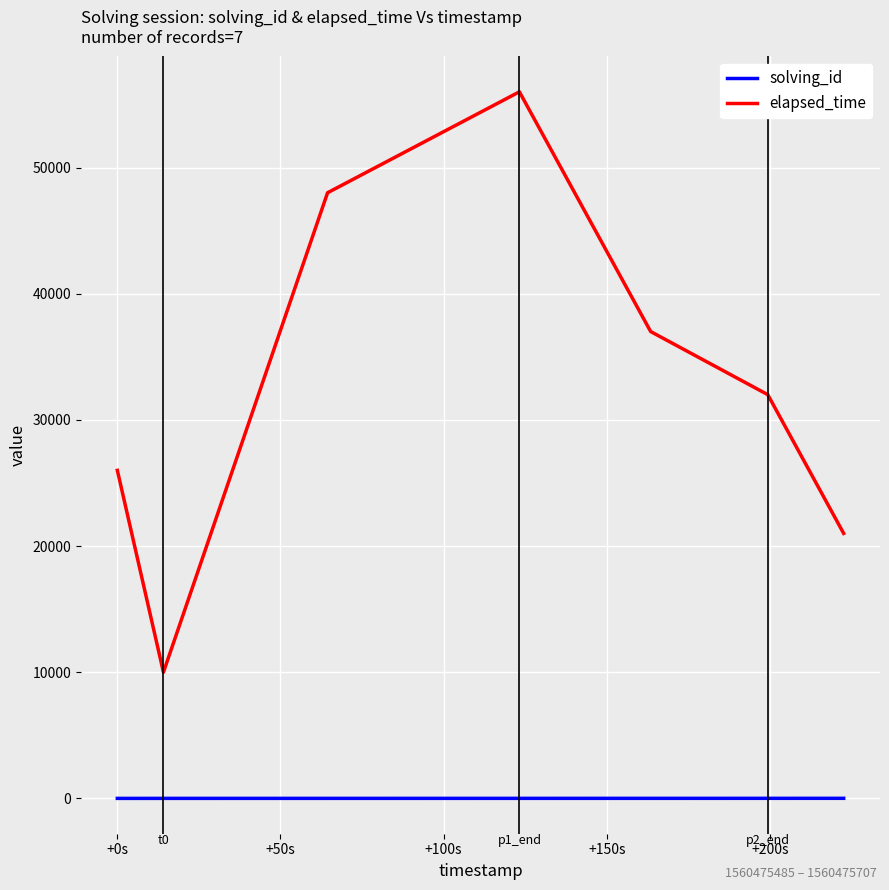

What are all the series names shown in the legend?

solving_id, elapsed_time